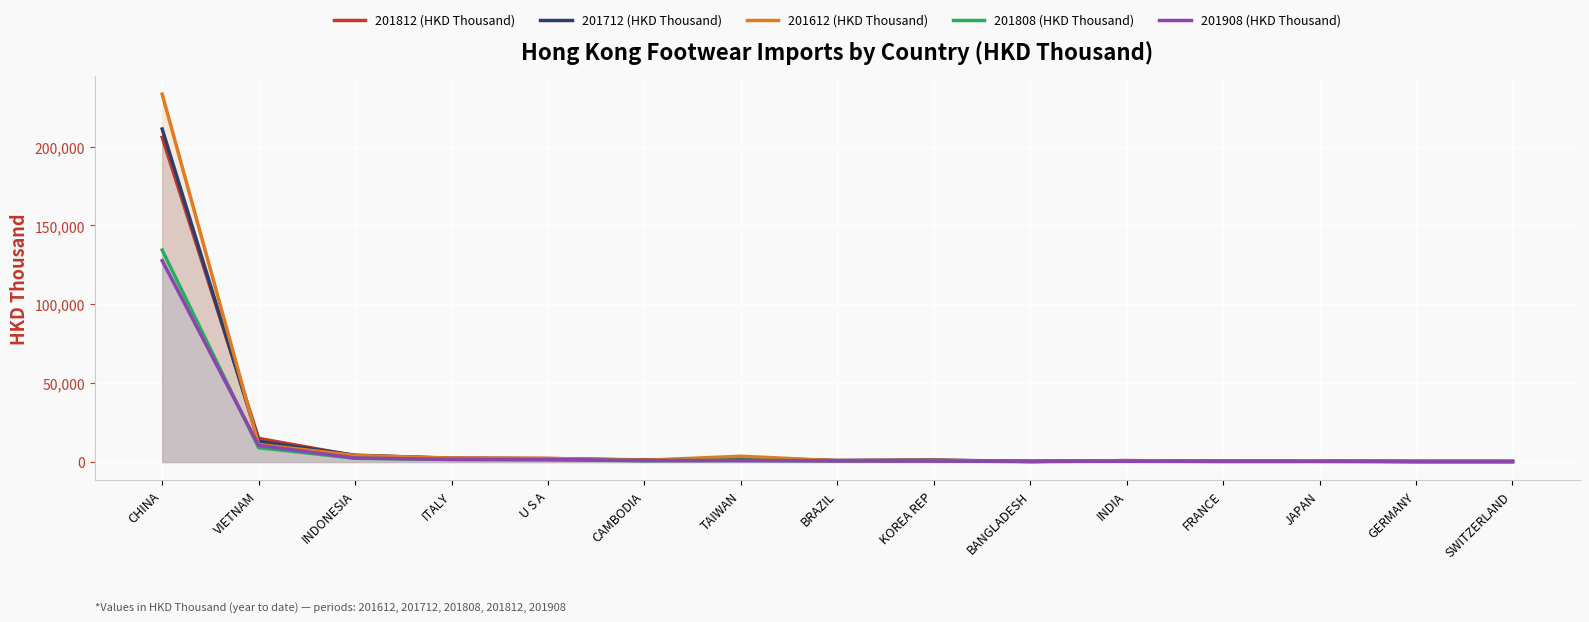

True or false: 201712 (HKD Thousand) has more than 2 interior local peaks.

True